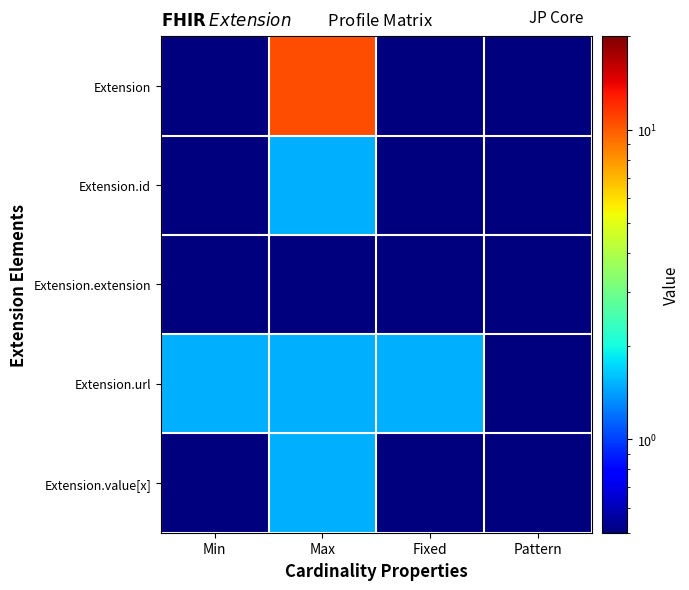

Which series has the largest range (max minus min)?

Extension